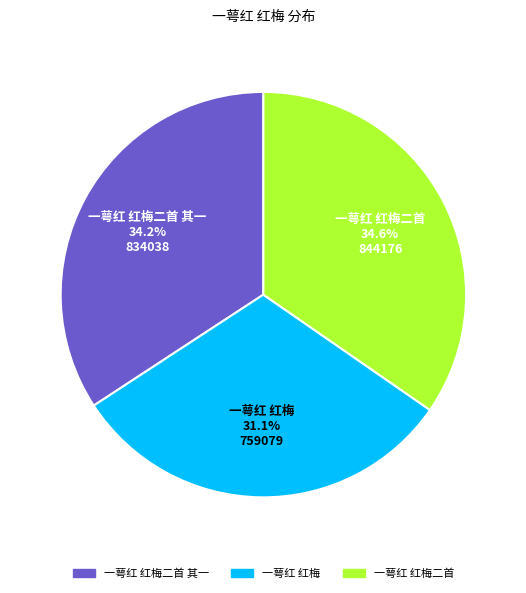

Approximately how many times larger is the value at 一萼红 红梅二首 compared to 一萼红 红梅?

1.1